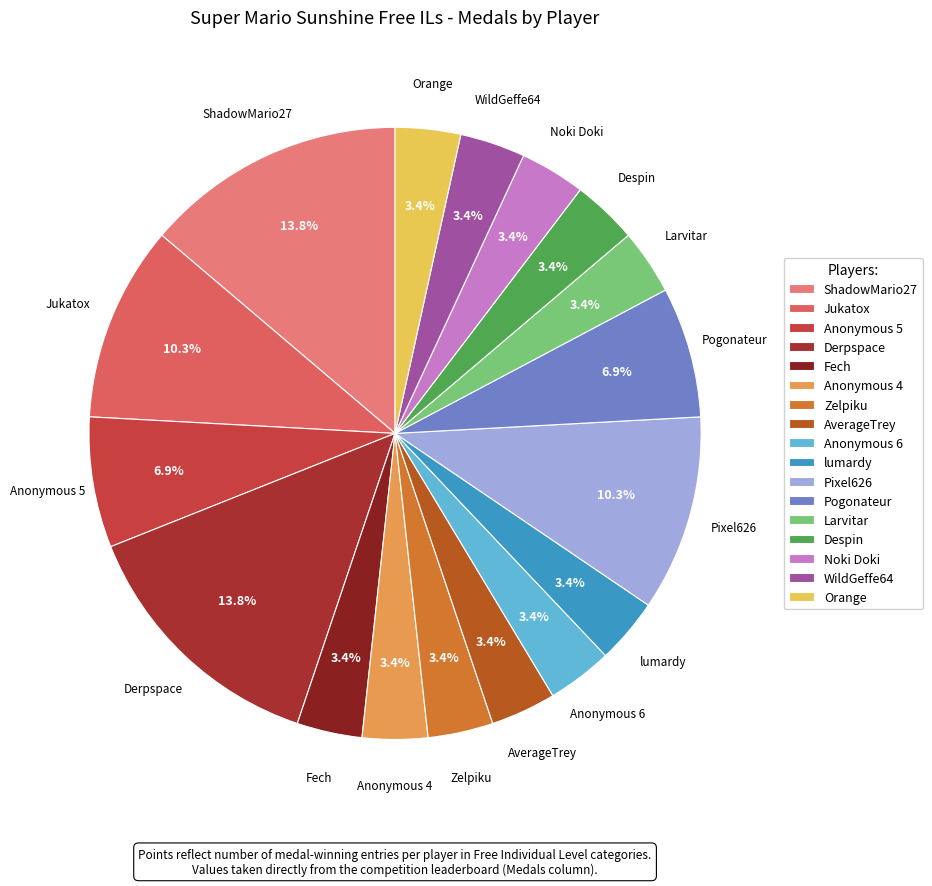

Which has a higher value, Derpspace or Anonymous 4?

Derpspace